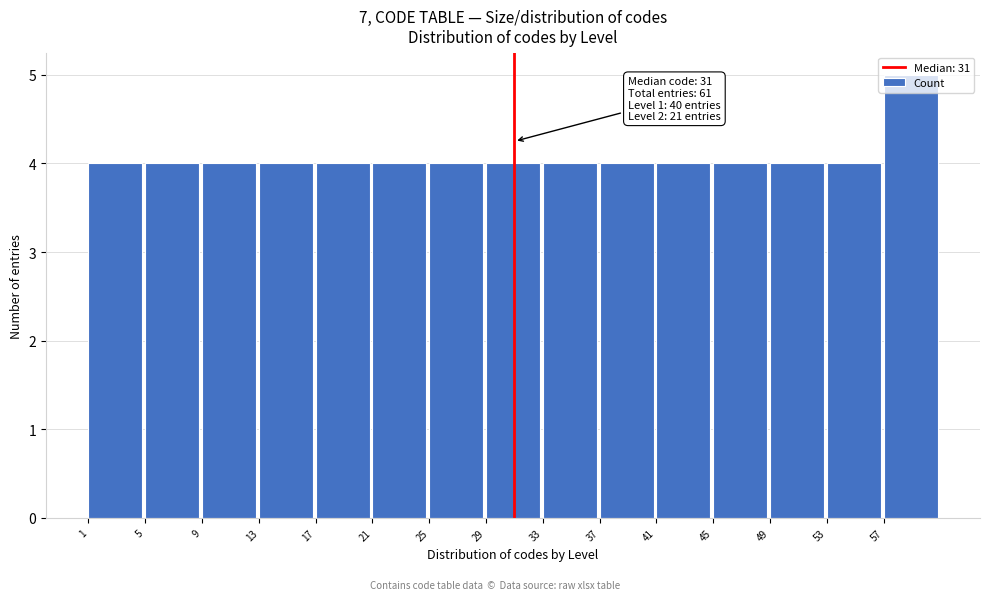

Which range on the x-axis has the tallest bar?

57 to 61